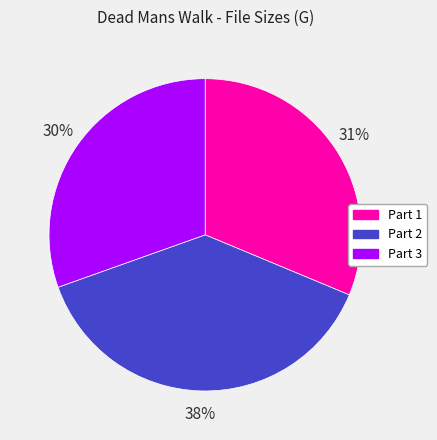

Rank the categories by value from highest to lowest.

Part 2, Part 1, Part 3